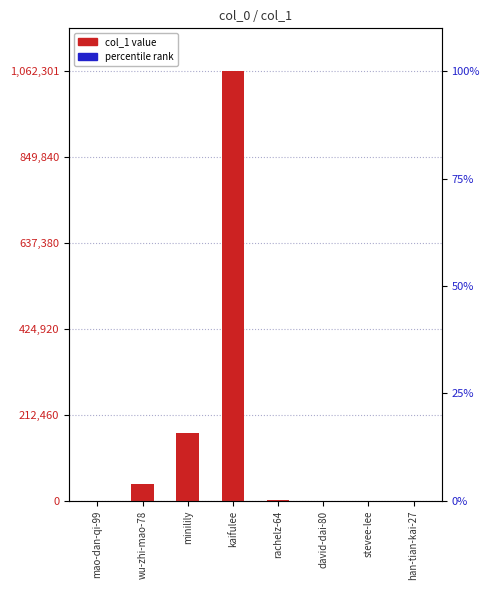

What is the label of the 7th bar from the left?

stevee-lee